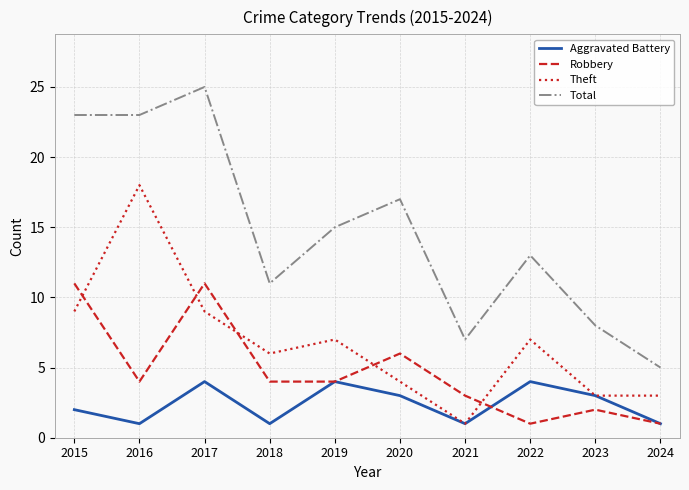

What is the average value of the Aggravated Battery series?

2